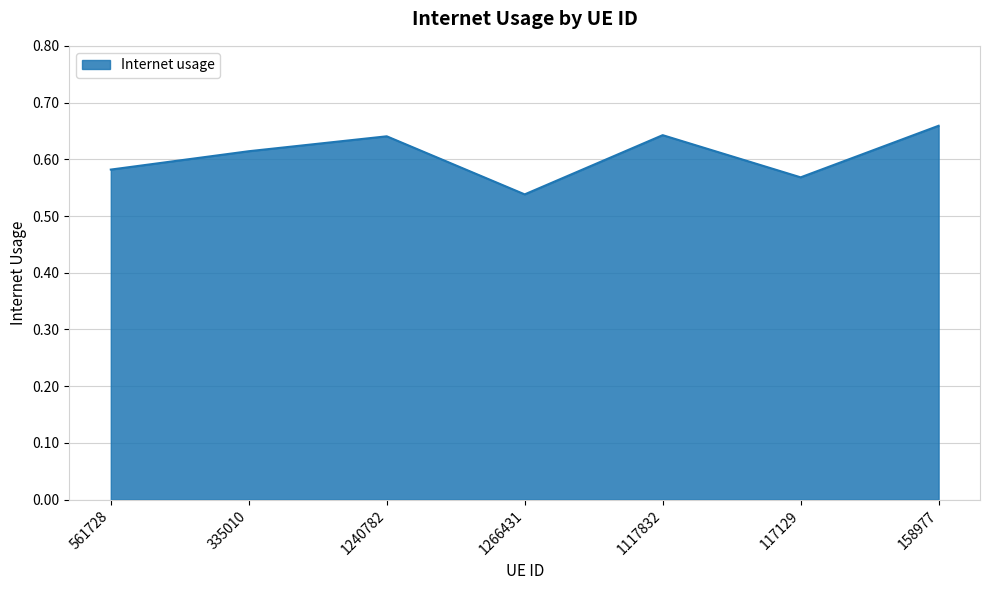

What is the difference between the second highest and minimum values?

0.1